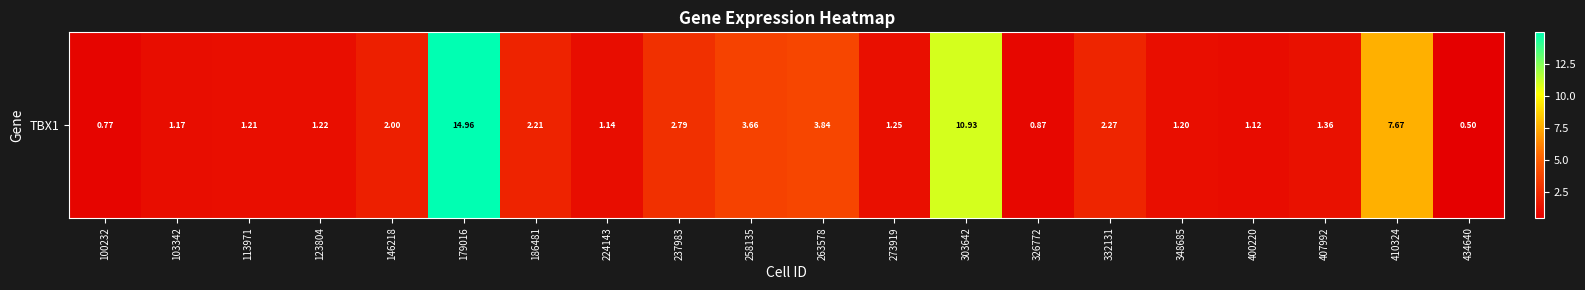

Which has a higher value, 103342 or 258135?

258135